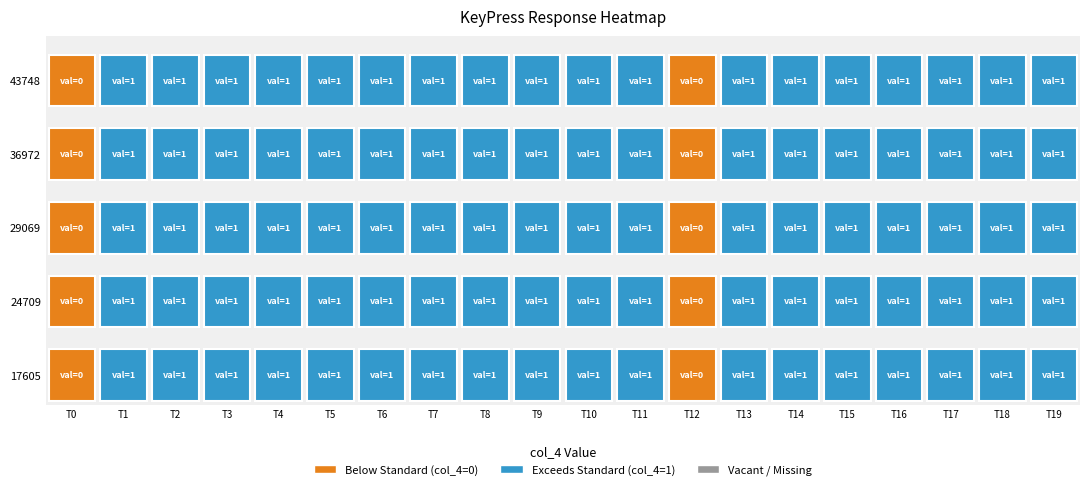

Reading right to left, extract all data points from this chart.

17605: 19=1	18=1	17=1	16=1	15=1	14=1	13=1	12=0	11=1	10=1	9=1	8=1	7=1	6=1	5=1	4=1	3=1	2=1	1=1	0=0
24709: 19=1	18=1	17=1	16=1	15=1	14=1	13=1	12=0	11=1	10=1	9=1	8=1	7=1	6=1	5=1	4=1	3=1	2=1	1=1	0=0
29069: 19=1	18=1	17=1	16=1	15=1	14=1	13=1	12=0	11=1	10=1	9=1	8=1	7=1	6=1	5=1	4=1	3=1	2=1	1=1	0=0
36972: 19=1	18=1	17=1	16=1	15=1	14=1	13=1	12=0	11=1	10=1	9=1	8=1	7=1	6=1	5=1	4=1	3=1	2=1	1=1	0=0
43748: 19=1	18=1	17=1	16=1	15=1	14=1	13=1	12=0	11=1	10=1	9=1	8=1	7=1	6=1	5=1	4=1	3=1	2=1	1=1	0=0